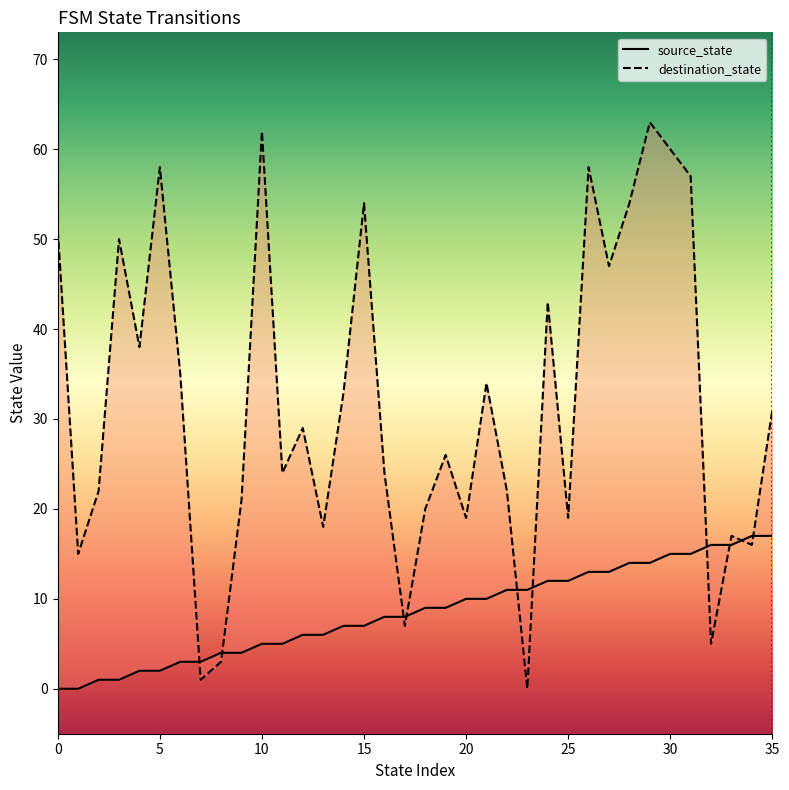

Which series ends up on top after the final intersection of destination_state and source_state?

destination_state